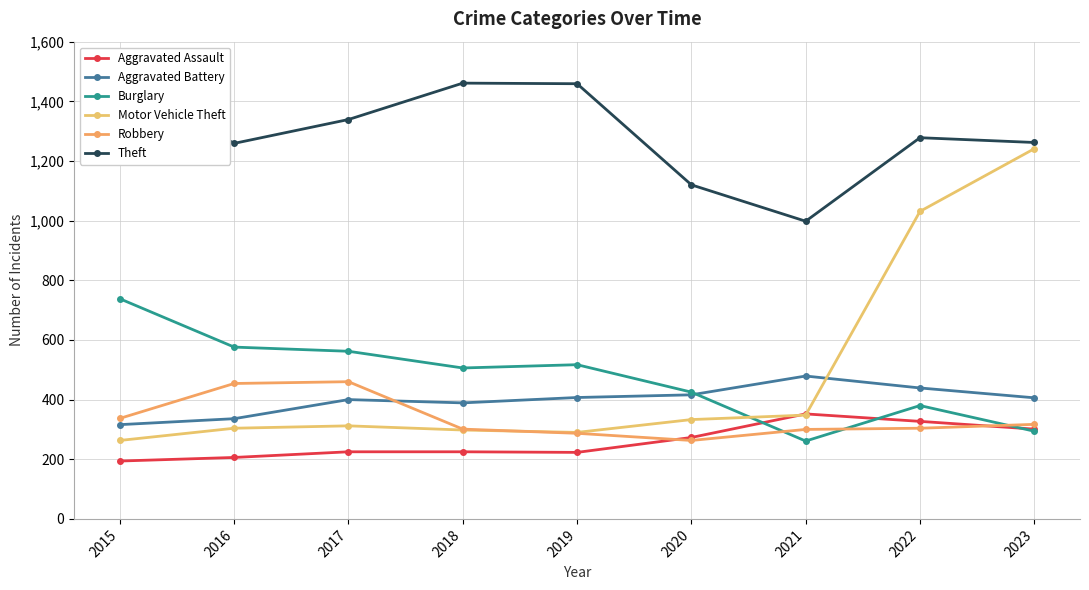

Does the chart display data point markers on the line(s)?

Yes